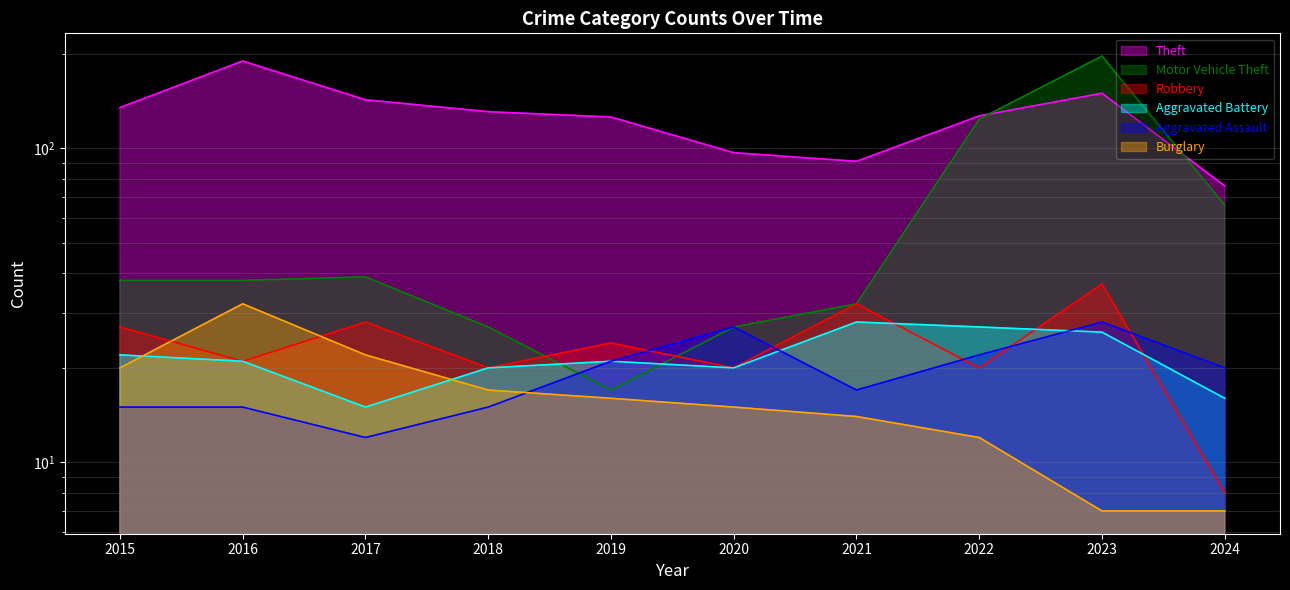

The value of Aggravated Battery at 2016 is 6. True or false?

False